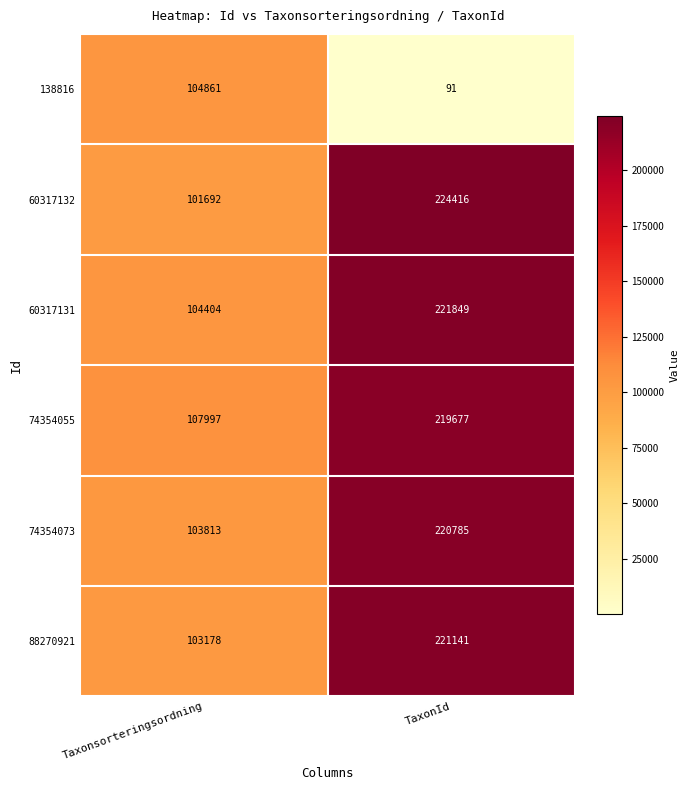

Reading left to right, transcribe all the data shown in this chart.

138816: Taxonsorteringsordning=104861	TaxonId=91
60317132: Taxonsorteringsordning=101692	TaxonId=224416
60317131: Taxonsorteringsordning=104404	TaxonId=221849
74354055: Taxonsorteringsordning=107997	TaxonId=219677
74354073: Taxonsorteringsordning=103813	TaxonId=220785
88270921: Taxonsorteringsordning=103178	TaxonId=221141